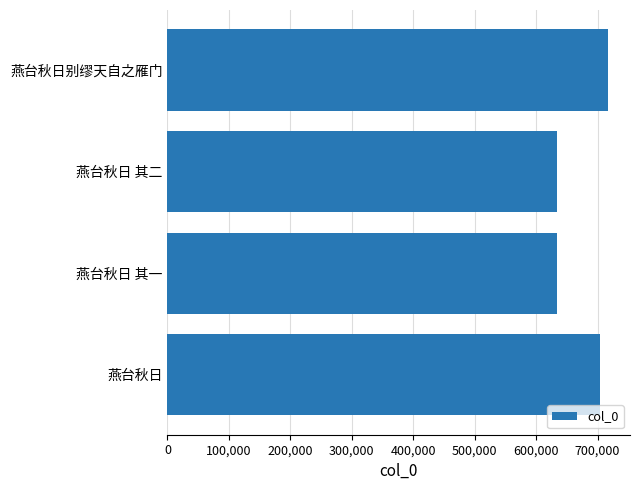

What is the sum of all values?

2687222